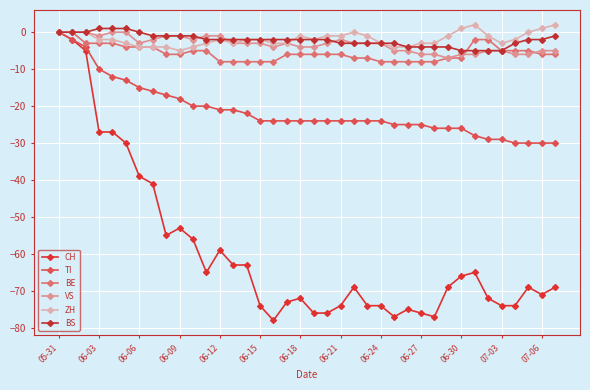

How many series are shown in this chart?

6